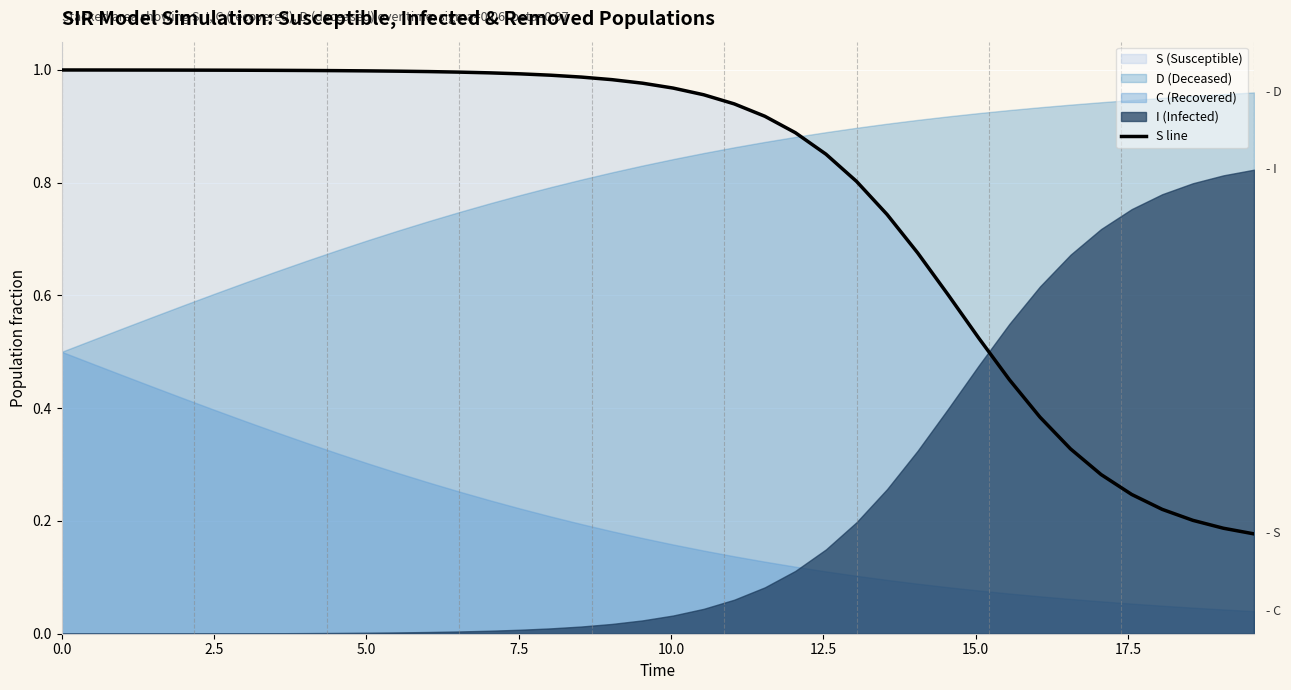

What is the maximum value shown in the chart?

1.0